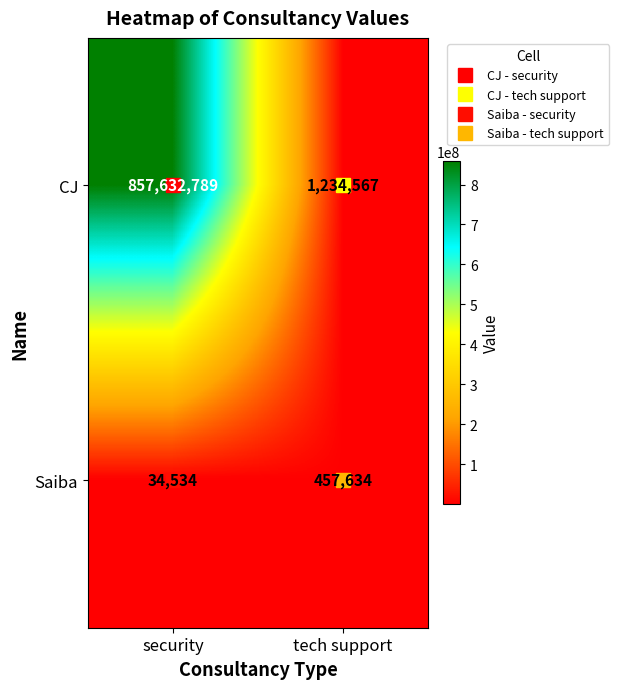

True or false: CJ has a value of 590977 at tech support.

False